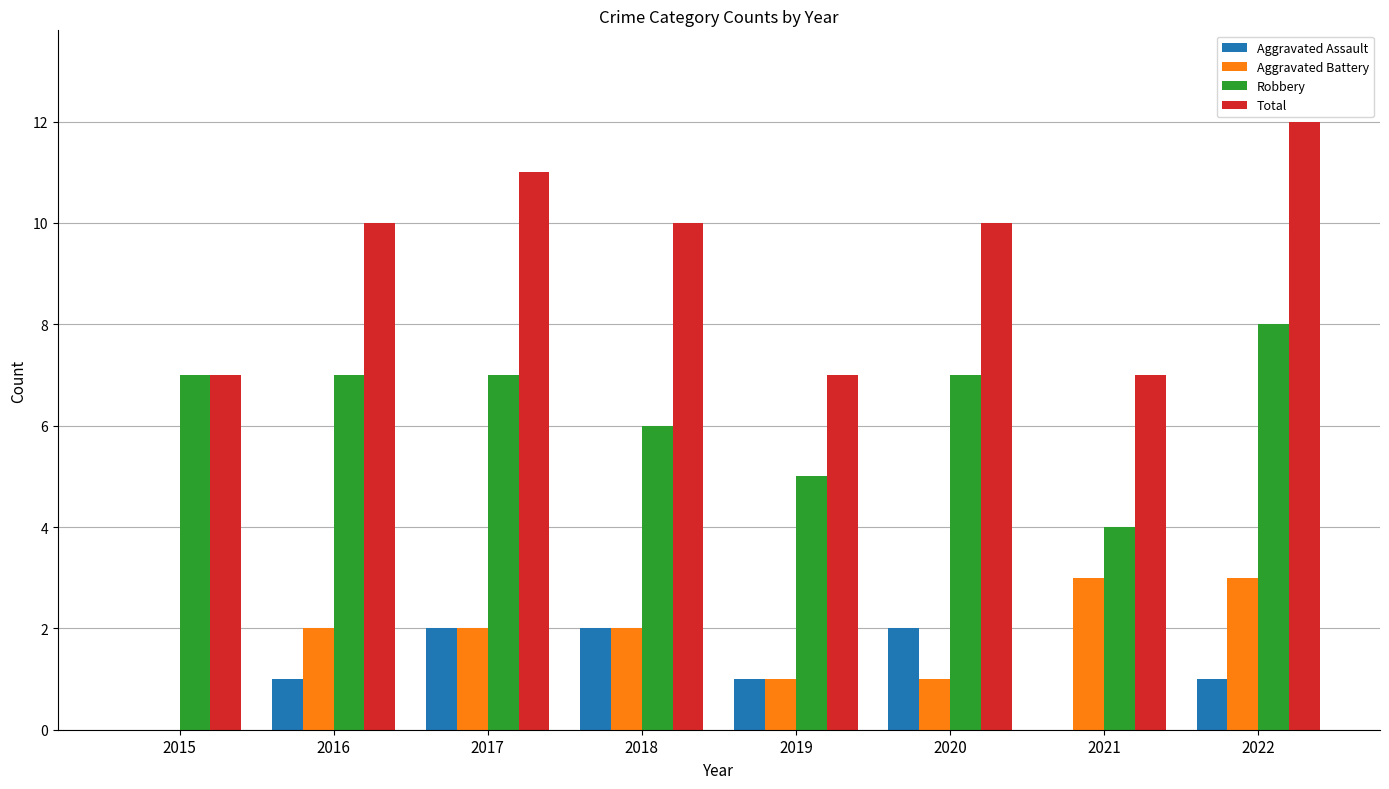

How many series are shown in this chart?

4